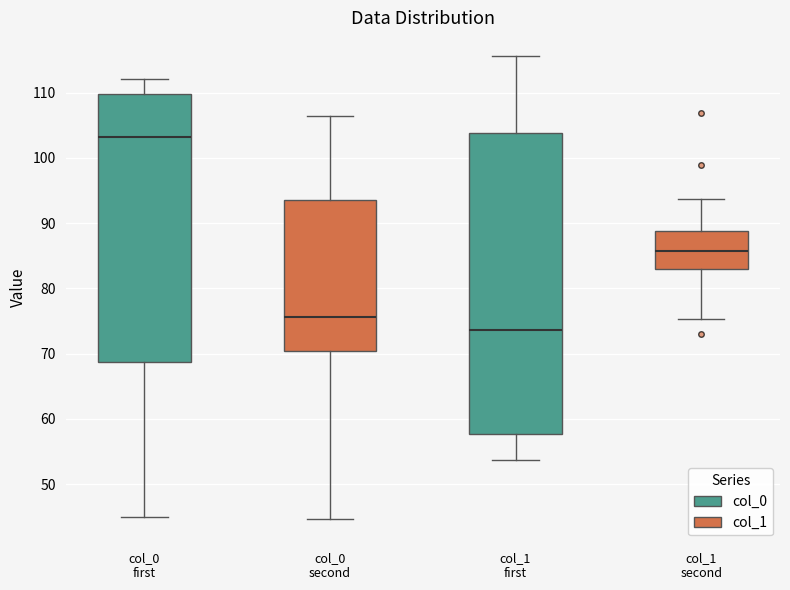

Which box is the tallest, from its lower edge to its upper edge?

col_1 first